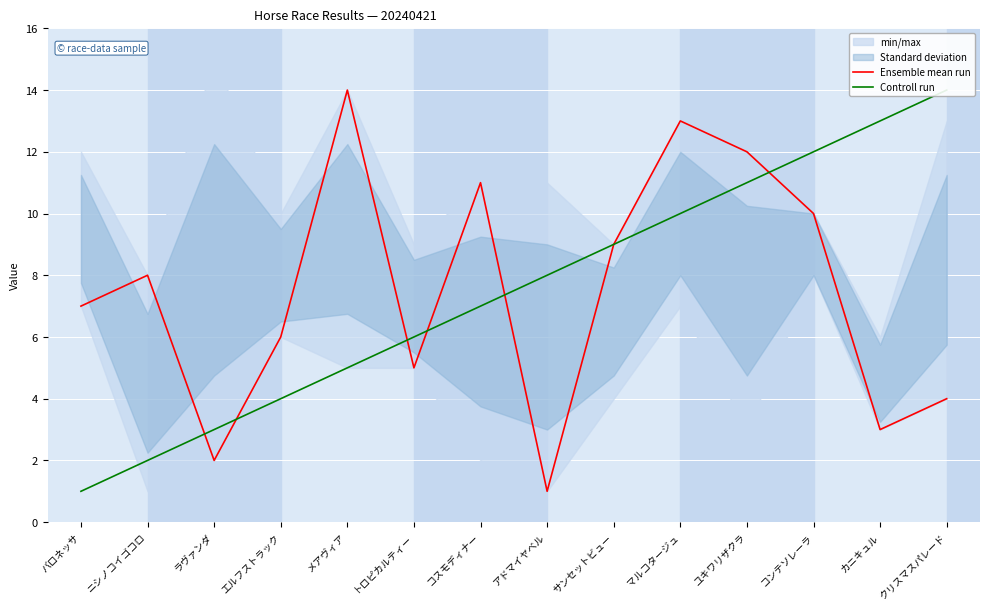

What is the minimum value for Controll run?

1